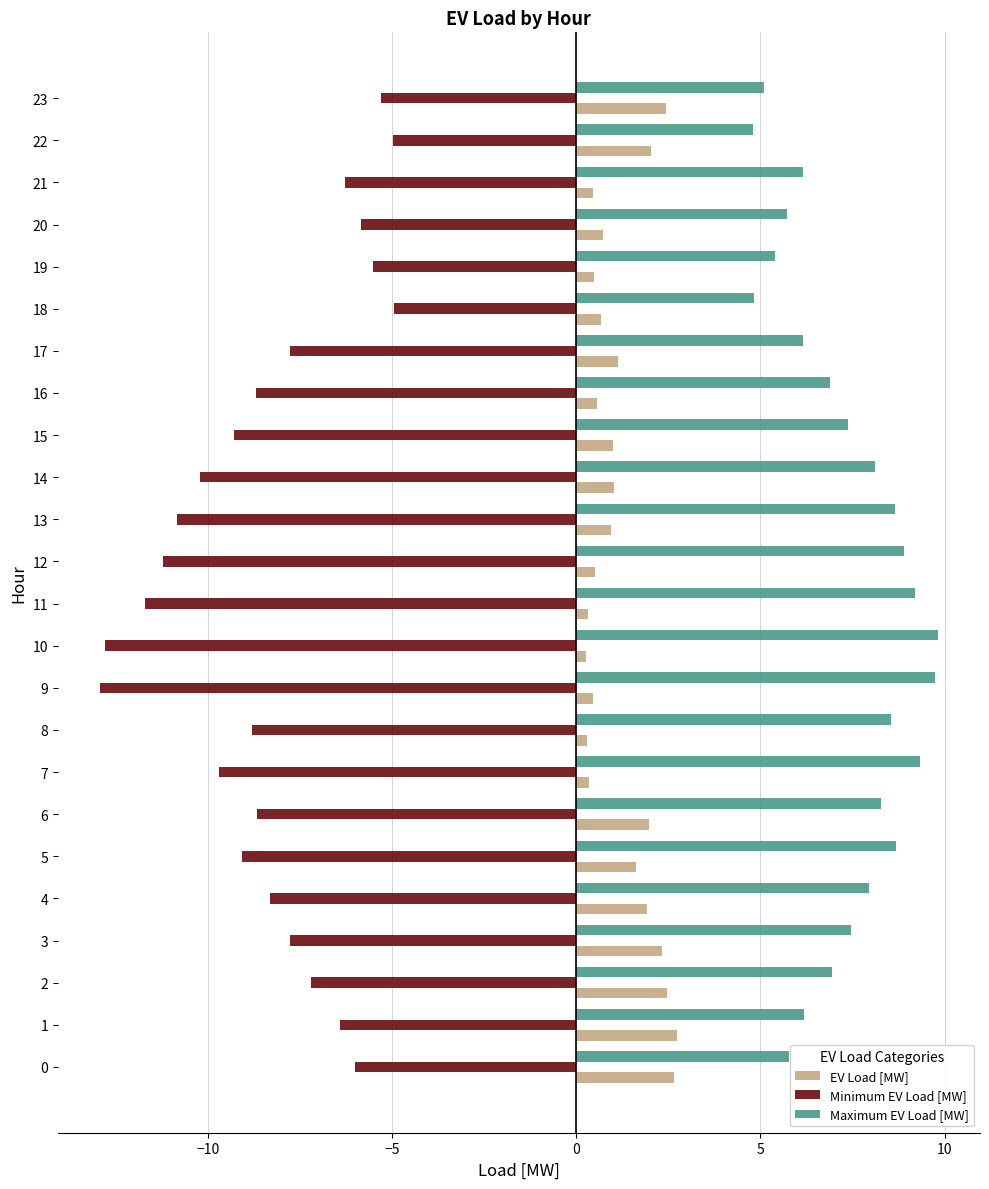

What is the approximate value of EV Load [MW] at 19?

0.5